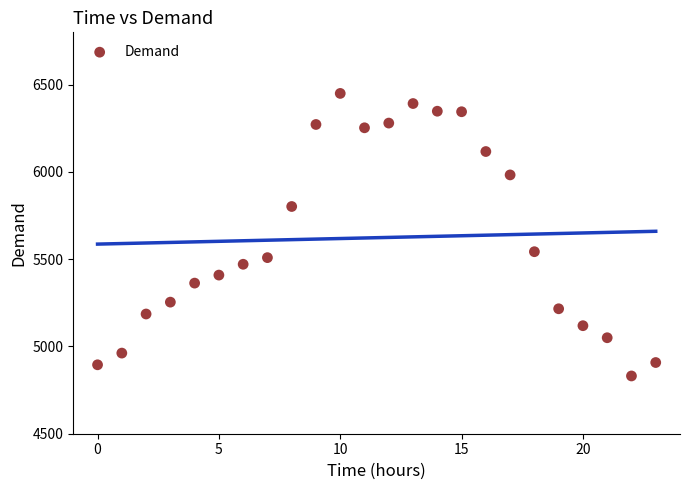

What Y value in the scatter plot is closest to 5640?

5543